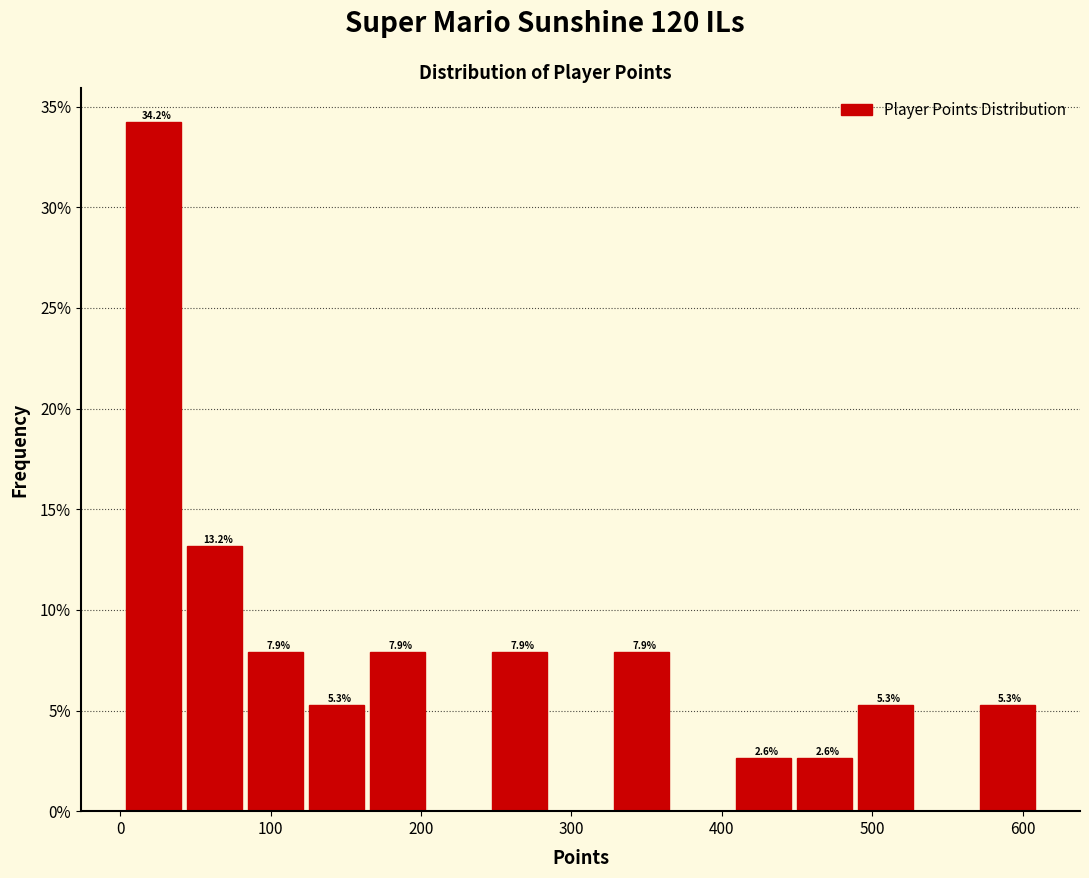

Which range on the x-axis has the tallest bar?

0 to 40